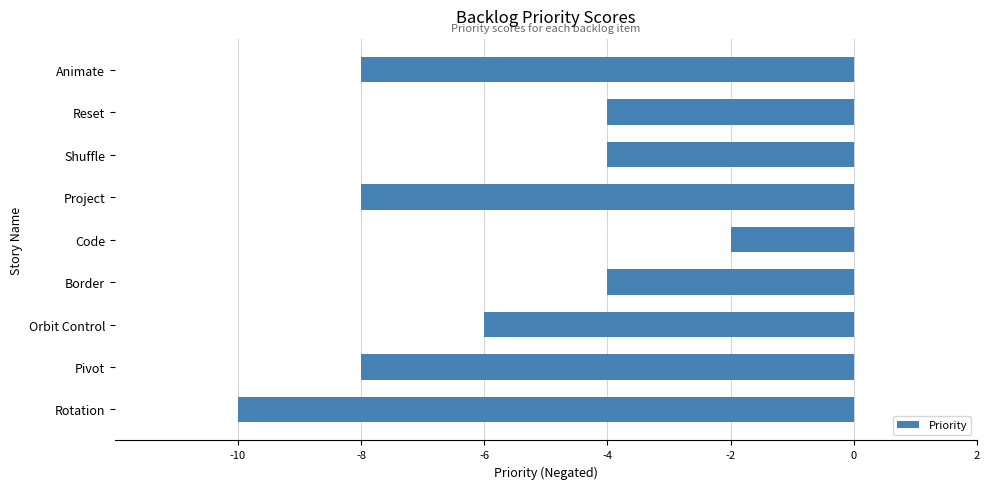

Reading bottom to top, what are all the values shown in this chart?

-10	-8	-6	-4	-2	-8	-4	-4	-8